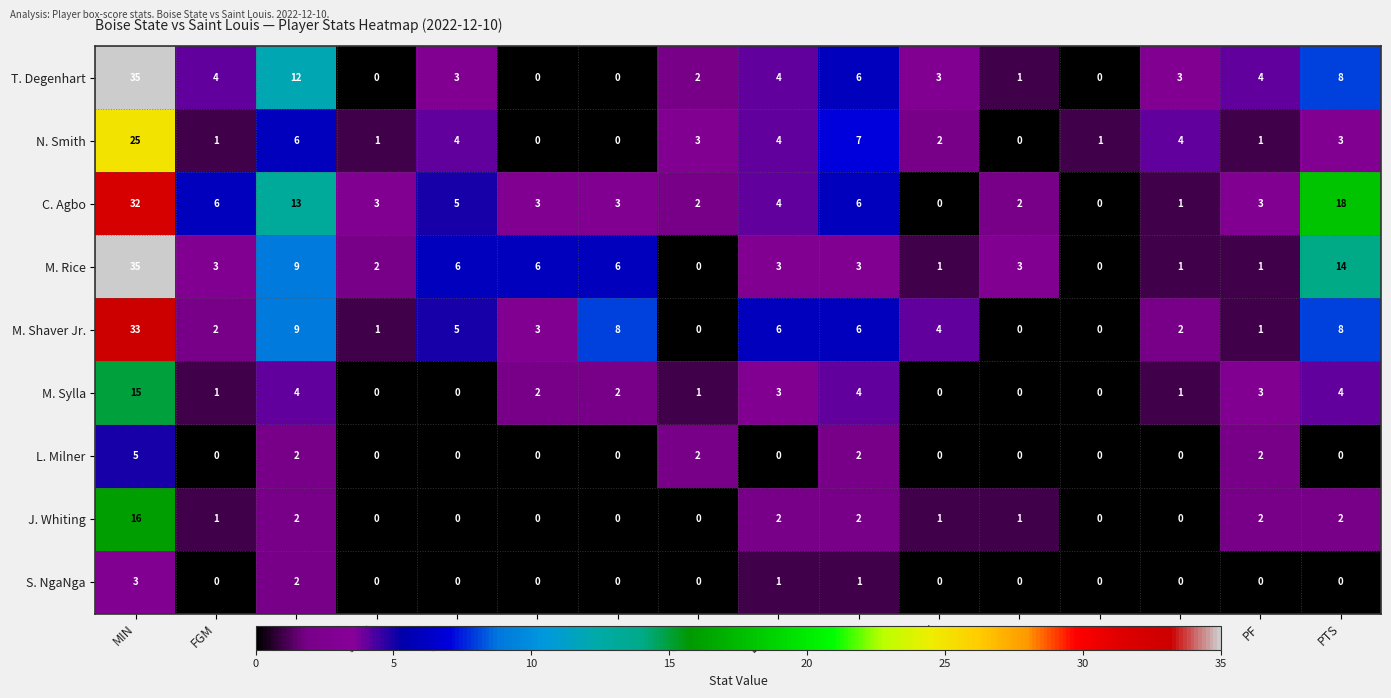

Between FGA and 3PTA, which series saw the biggest shift?

T. Degenhart